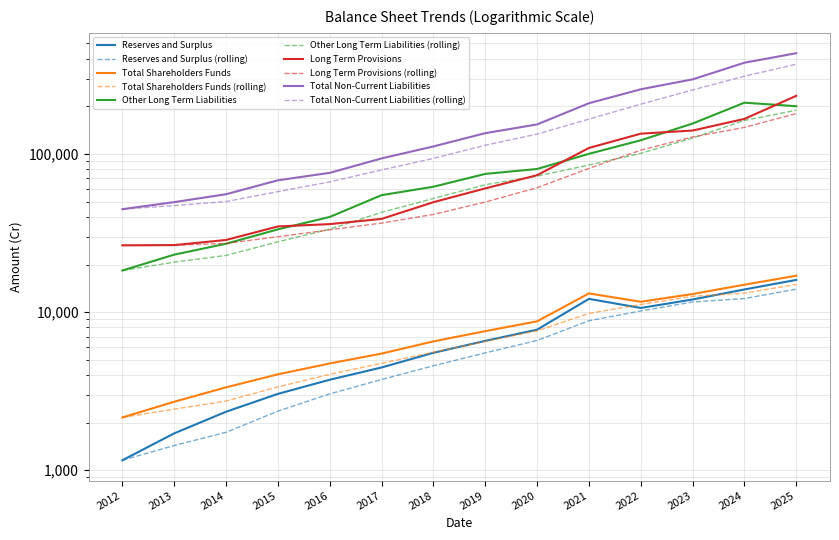

What is the value of the Reserves and Surplus point at the 4th from the left?

3039.4